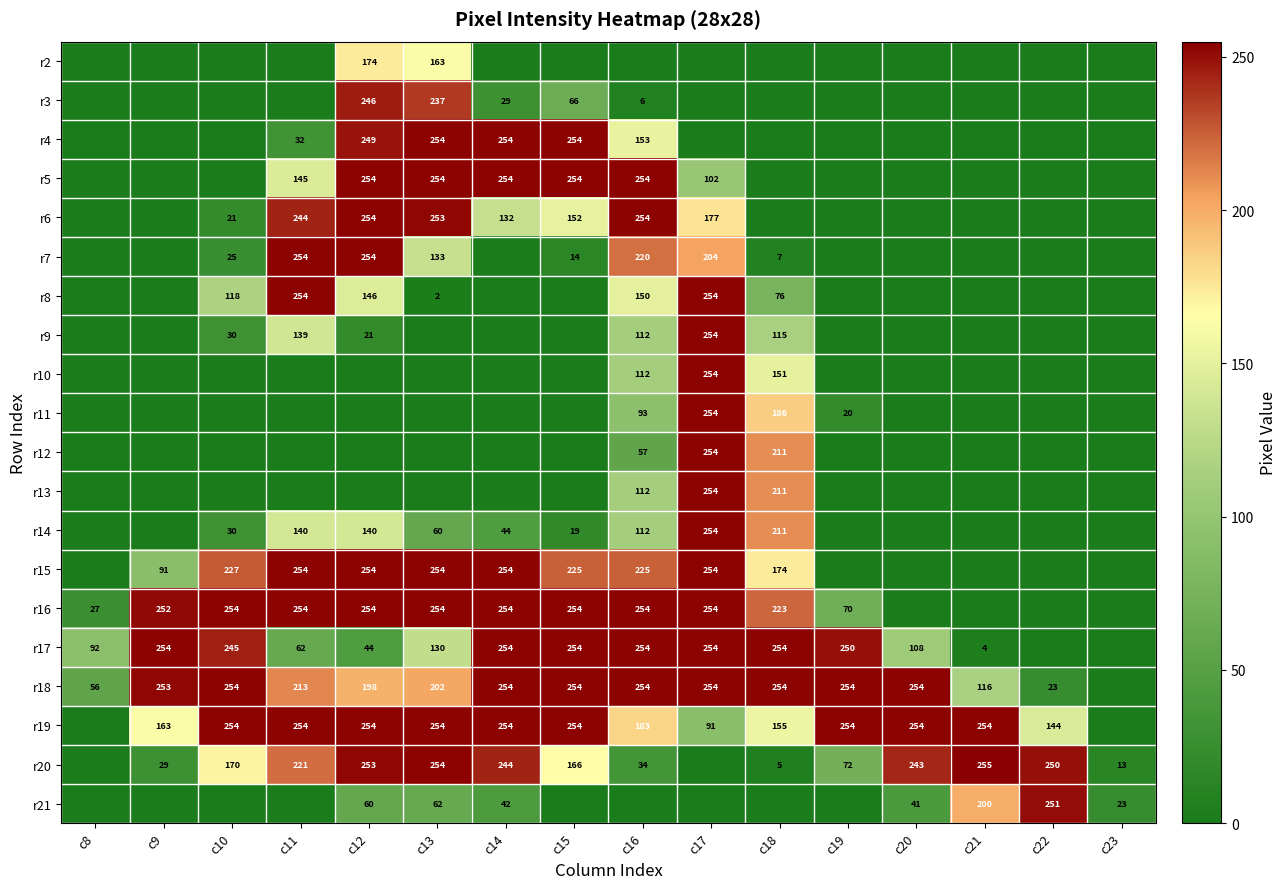

True or false: r16 has a value of 398 at c14.

False